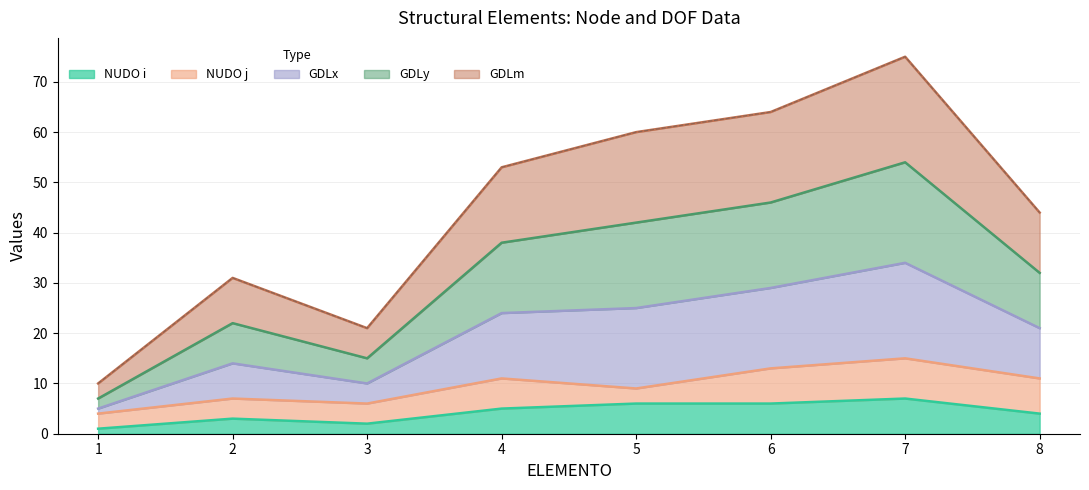

What is the value of the NUDO i point at the 8th from the left?

4